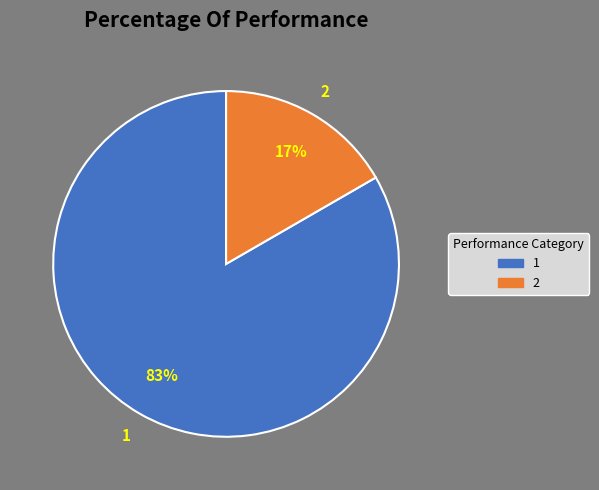

Does 1 account for over 50% of the chart?

Yes